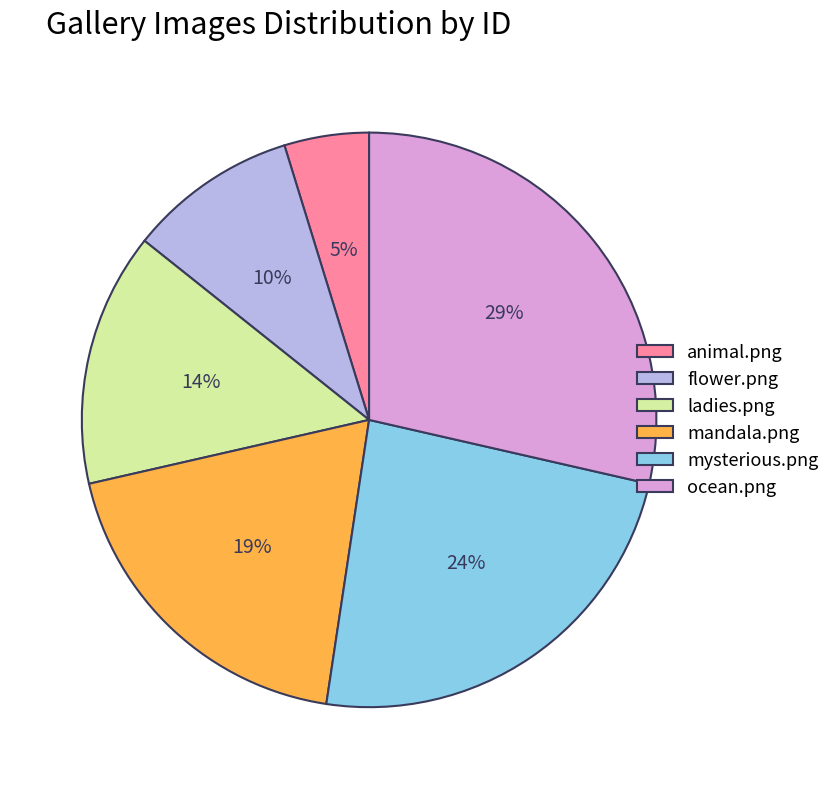

To the nearest percent, what is the difference between the largest and smallest slice percentages?

24%